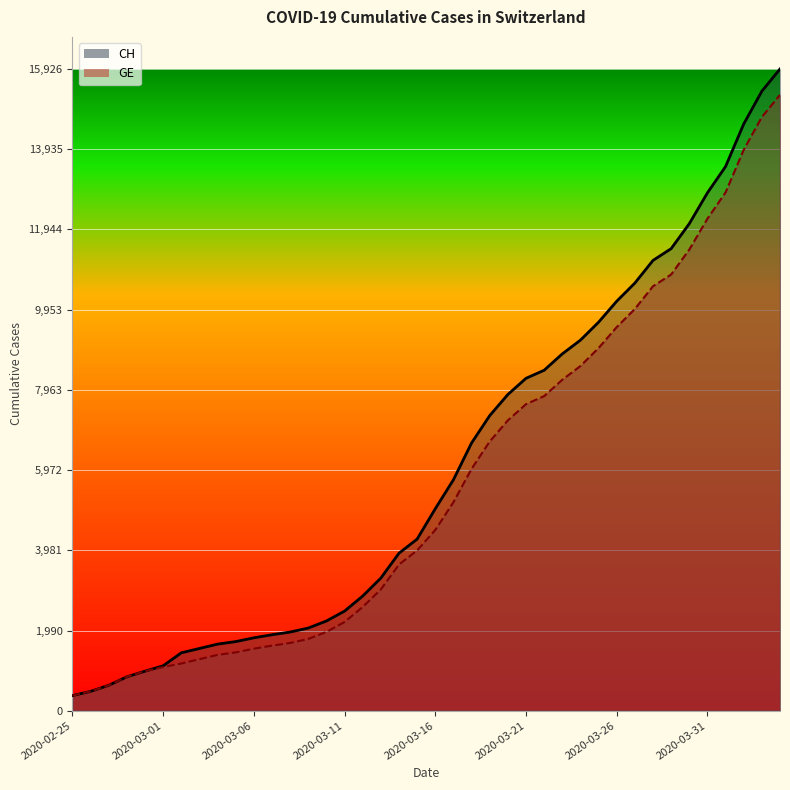

What are all the series names shown in the legend?

CH (line), GE (line)